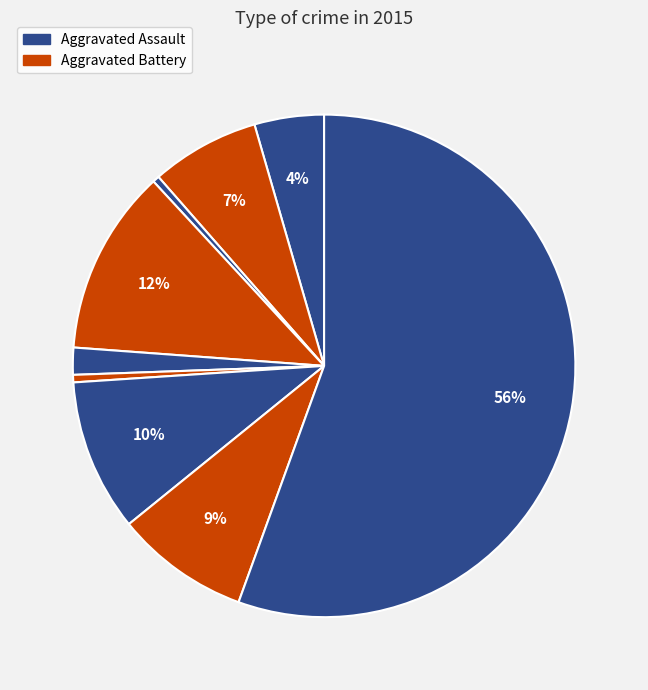

Is there a majority slice in this chart?

Yes